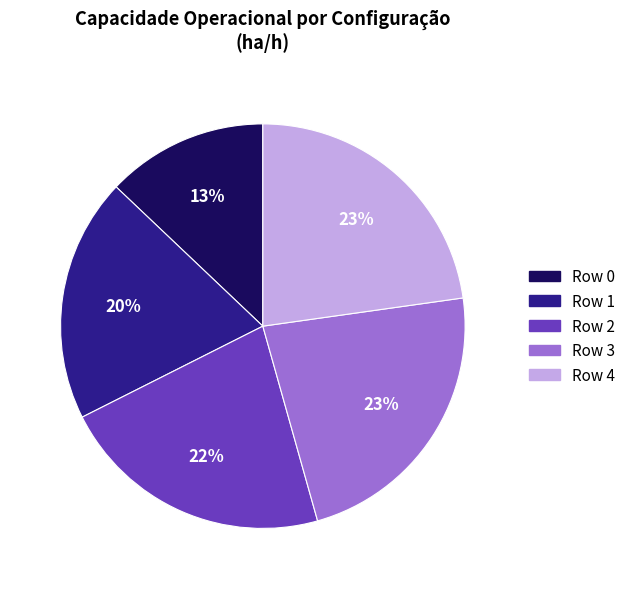

To the nearest percent, what is the difference between the largest and smallest slice percentages?

10%